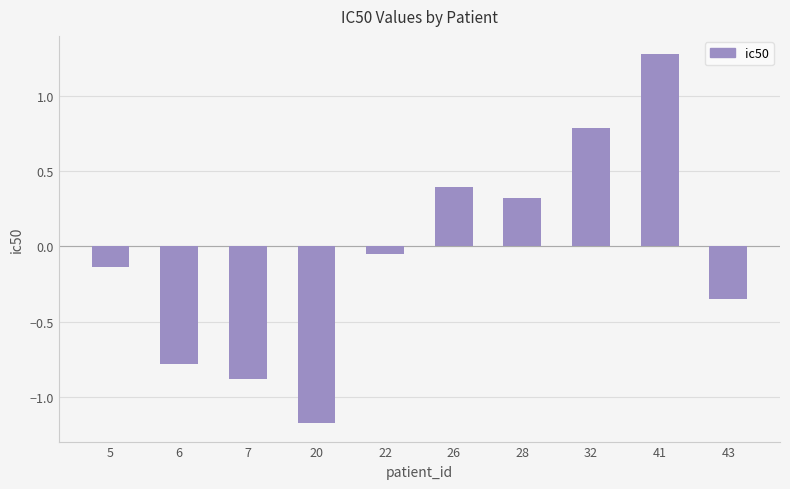

What is the difference between the maximum and minimum values?

2.5